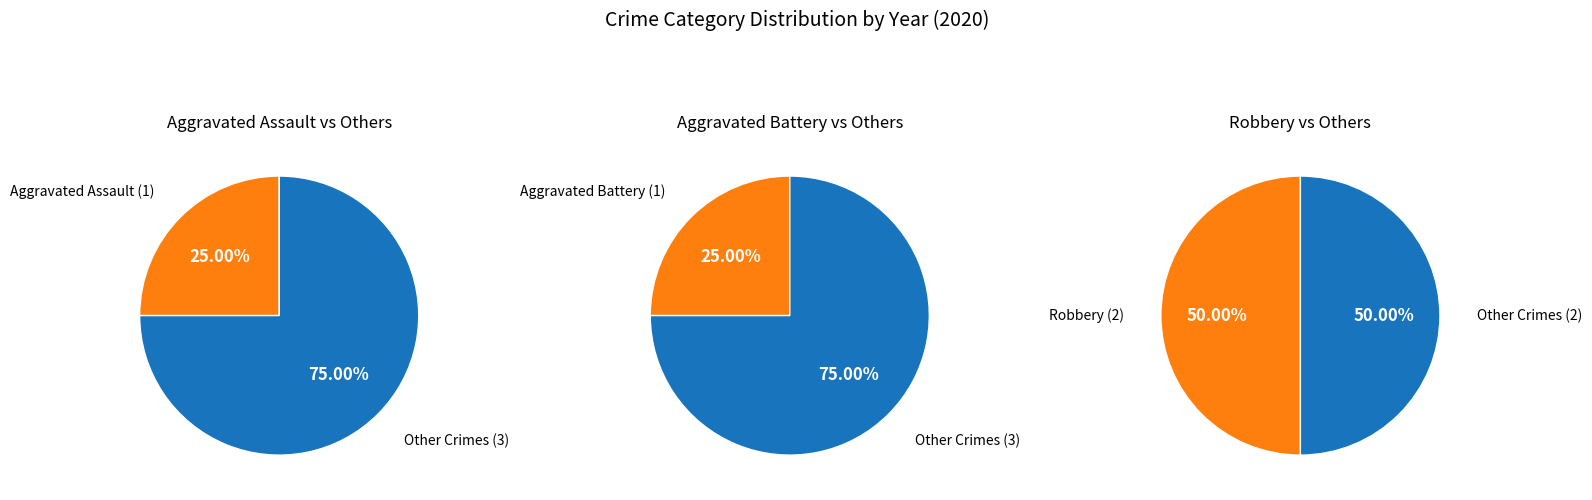

True or false: Aggravated Assault accounts for 25% of the total.

True